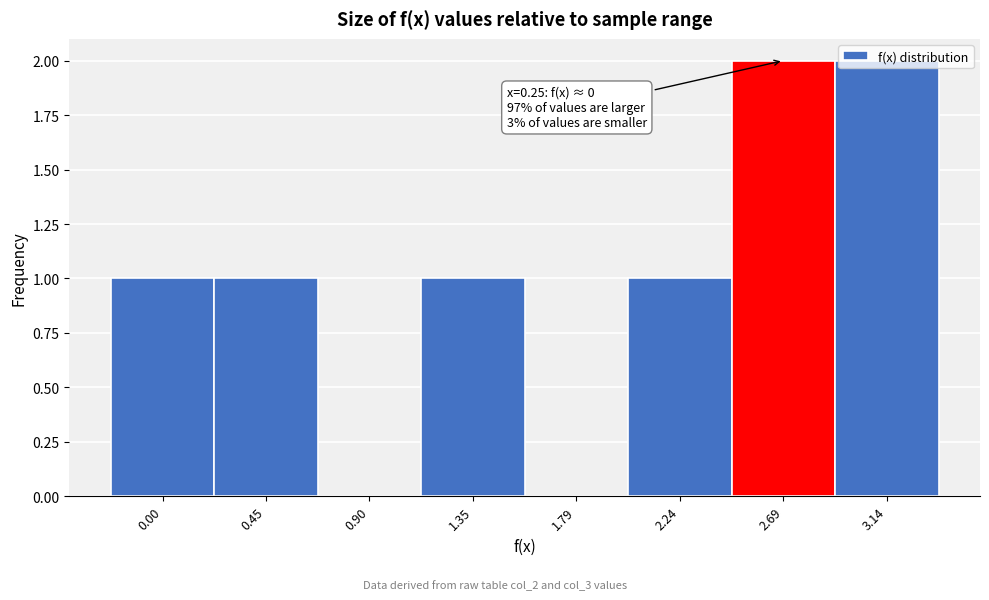

The value at 0.45 is 1. True or false?

True